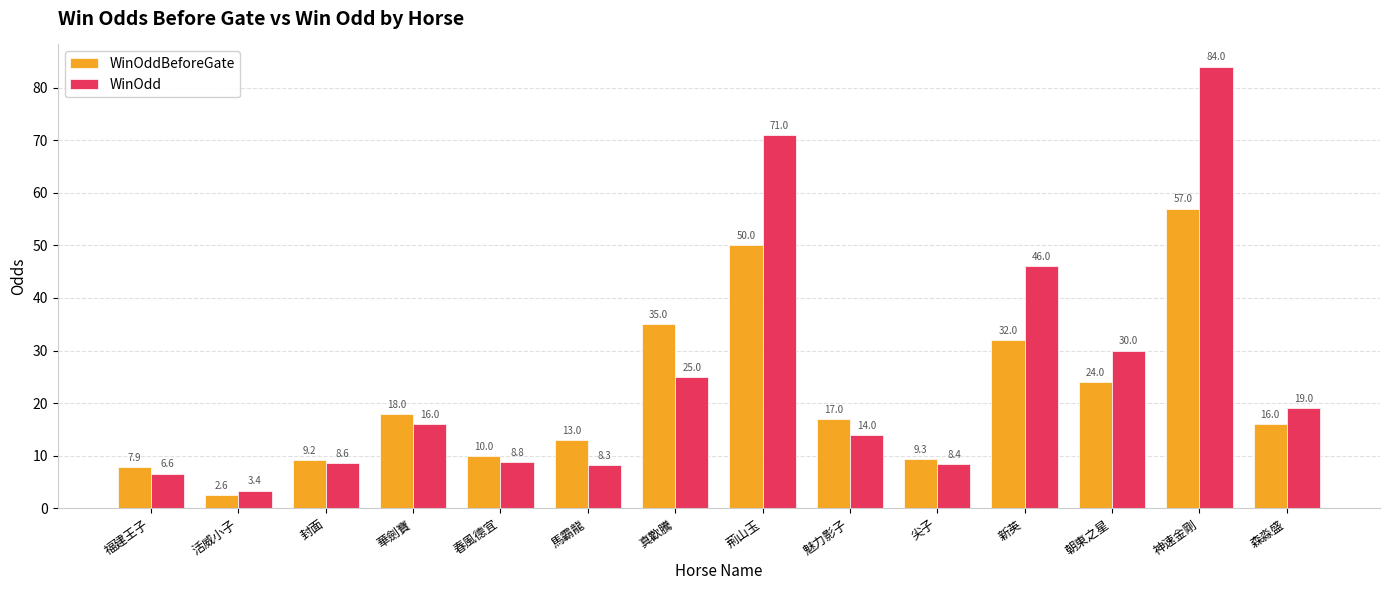

At which label is WinOddBeforeGate closest to 29?

新英